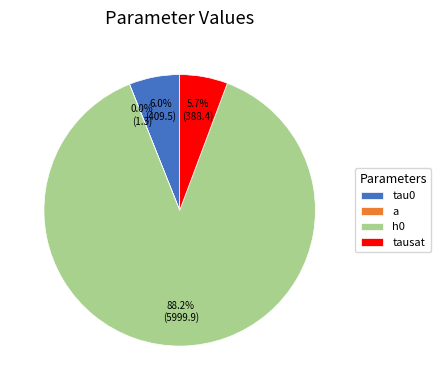

Which slice is the smallest?

a